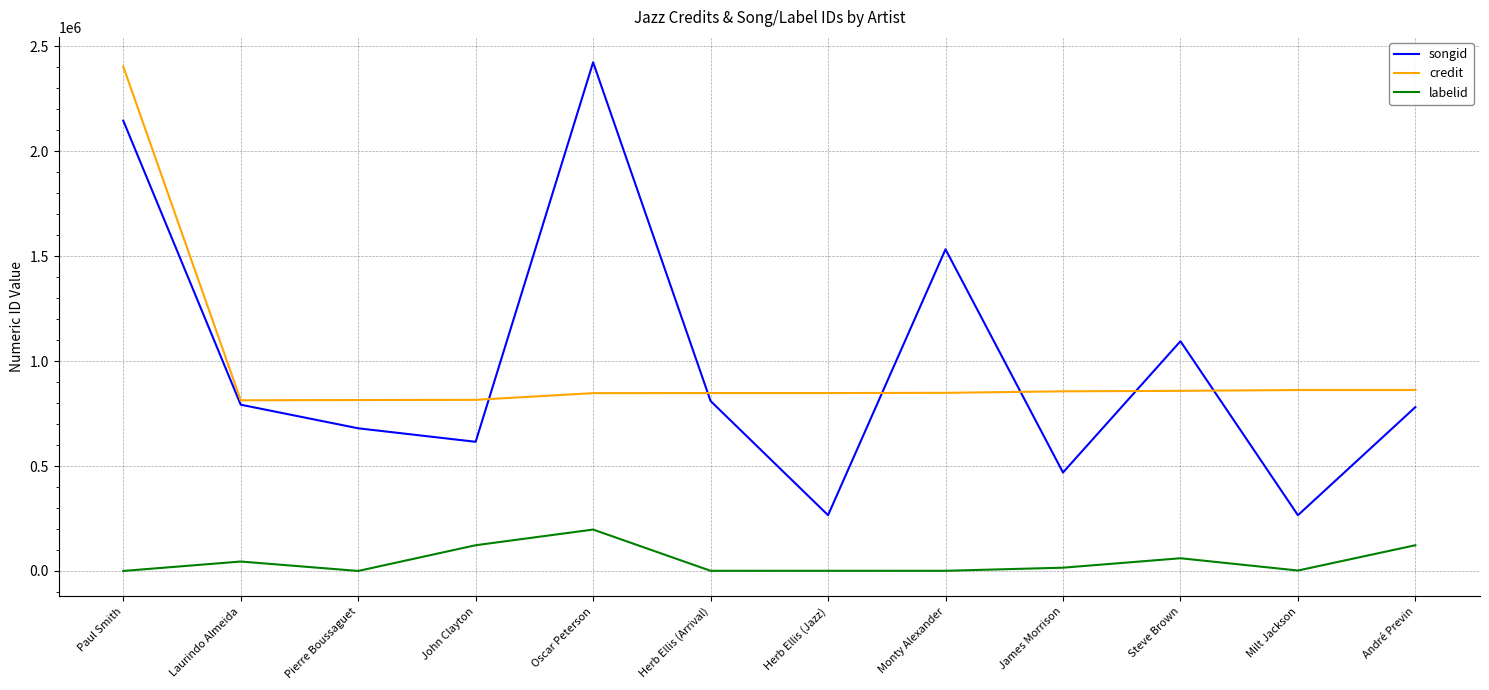

True or false: songid has more than 2 interior local peaks.

True